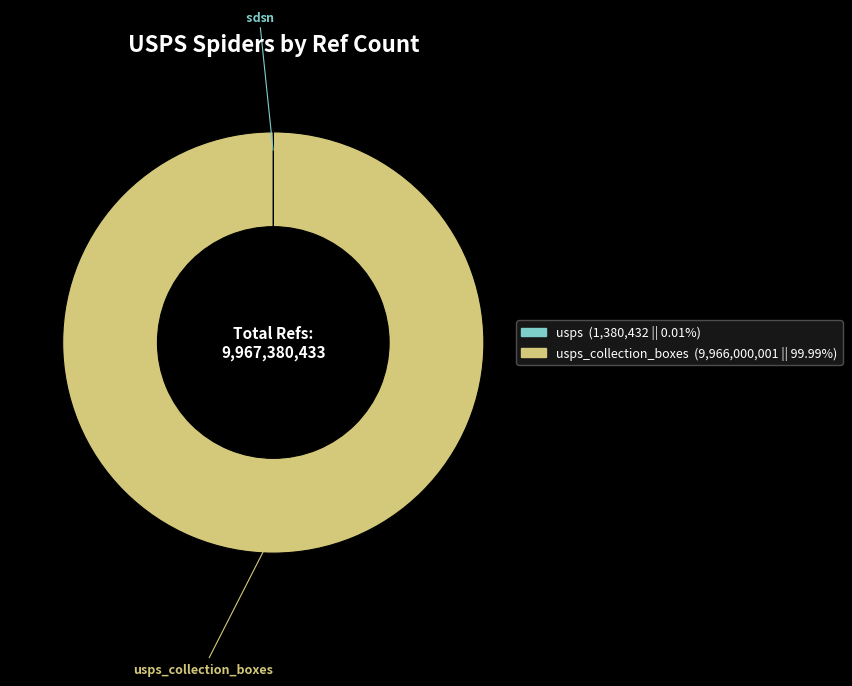

Does any single category account for the majority?

Yes